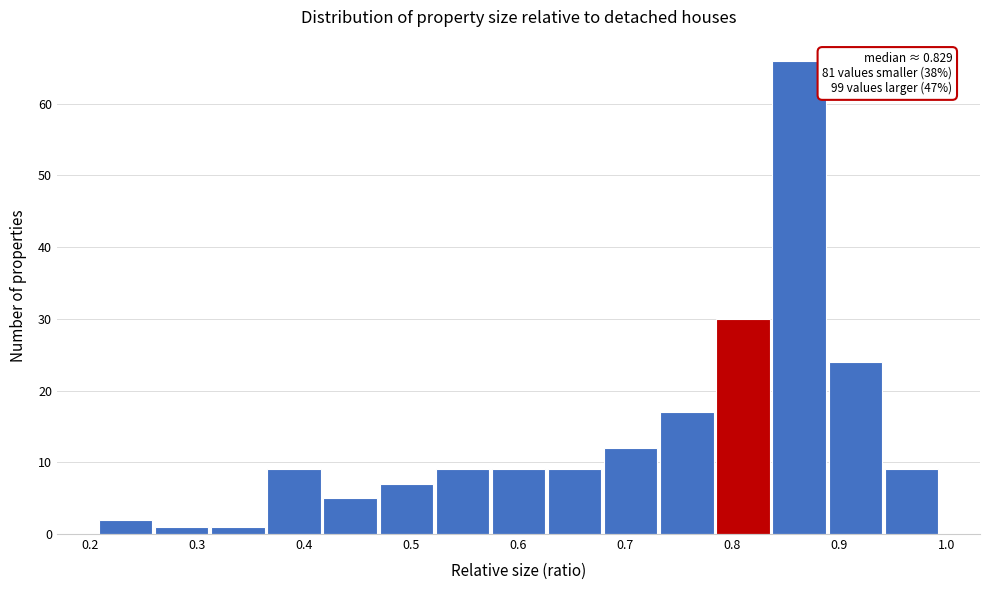

Which range on the x-axis has the tallest bar?

0.84 to 0.89